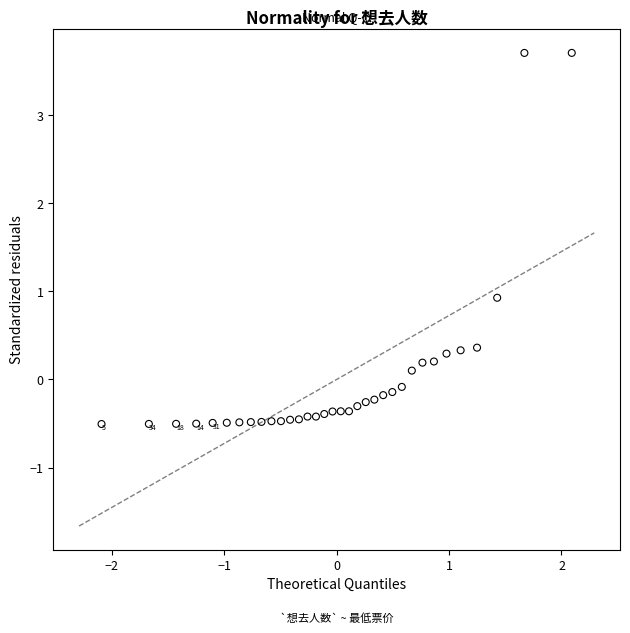

What Y value in the scatter plot is closest to 1?

0.9